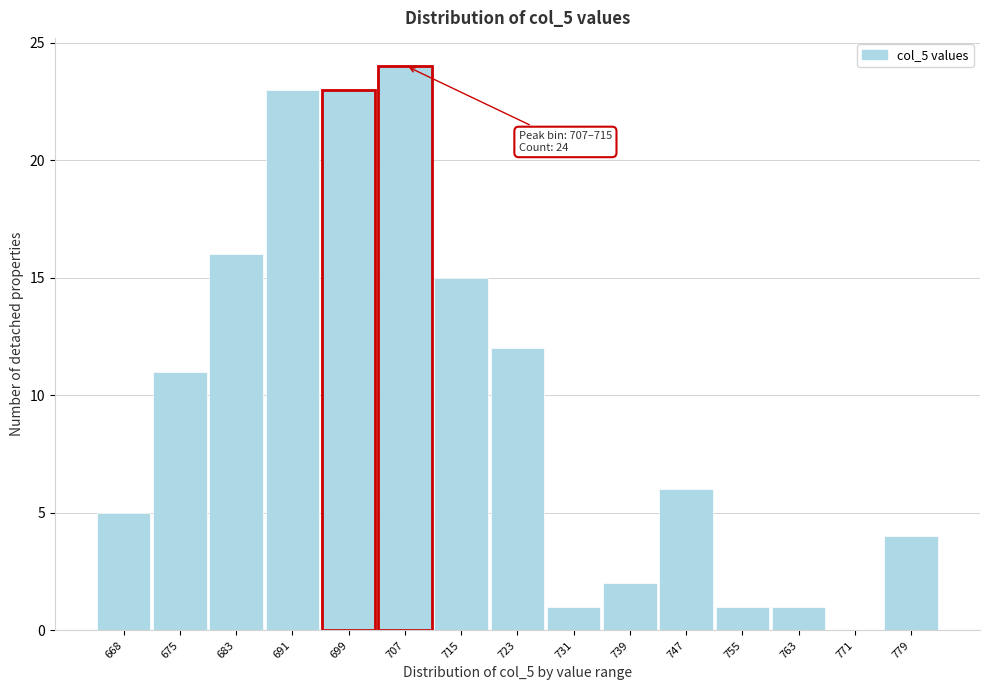

Reading left to right, what are all the values shown in this chart?

668=5	675=11	683=16	691=23	699=23	707=24	715=15	723=12	731=1	739=2	747=6	755=1	763=1	771=0	779=4